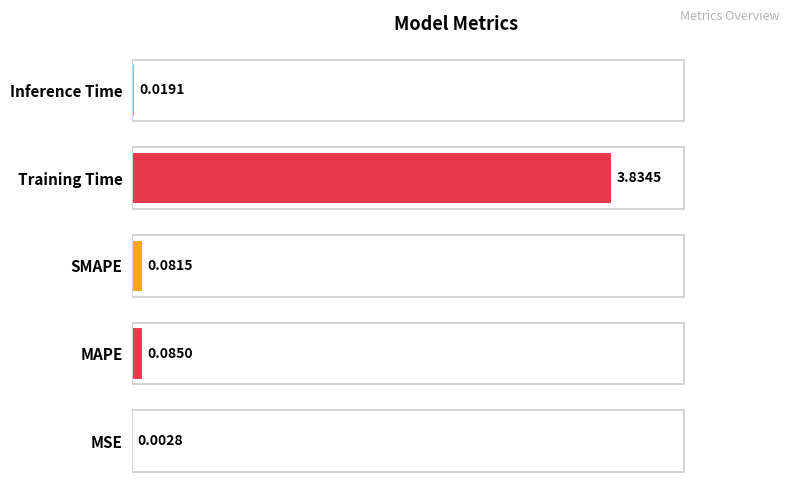

What is the sum of all values?

4.0